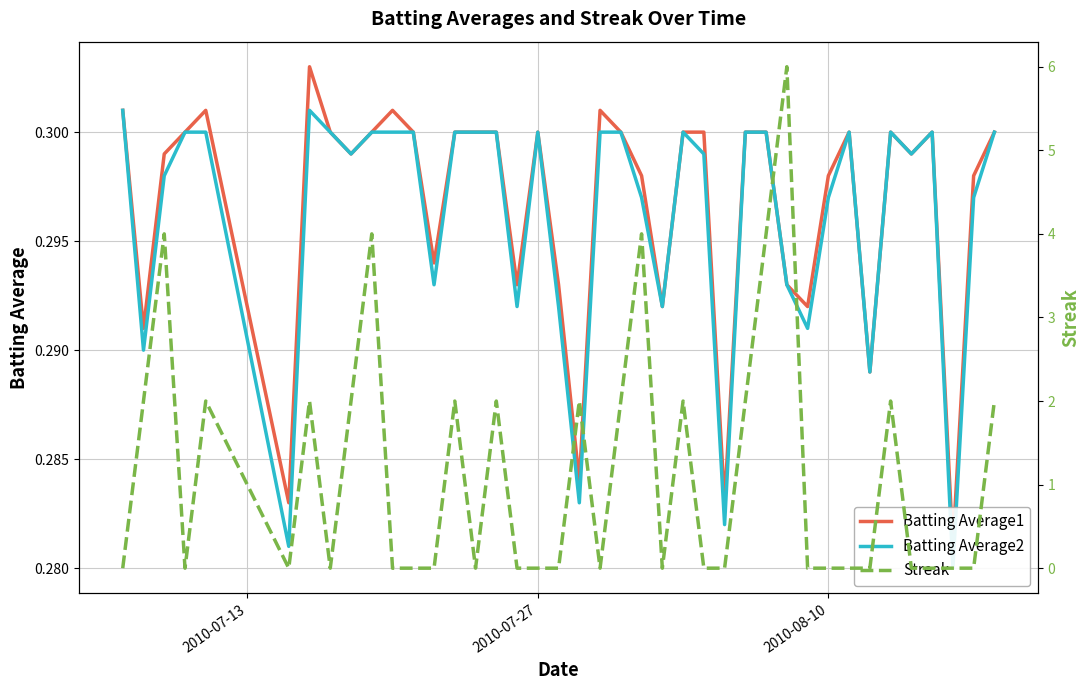

Which series has the widest spread of values?

Streak